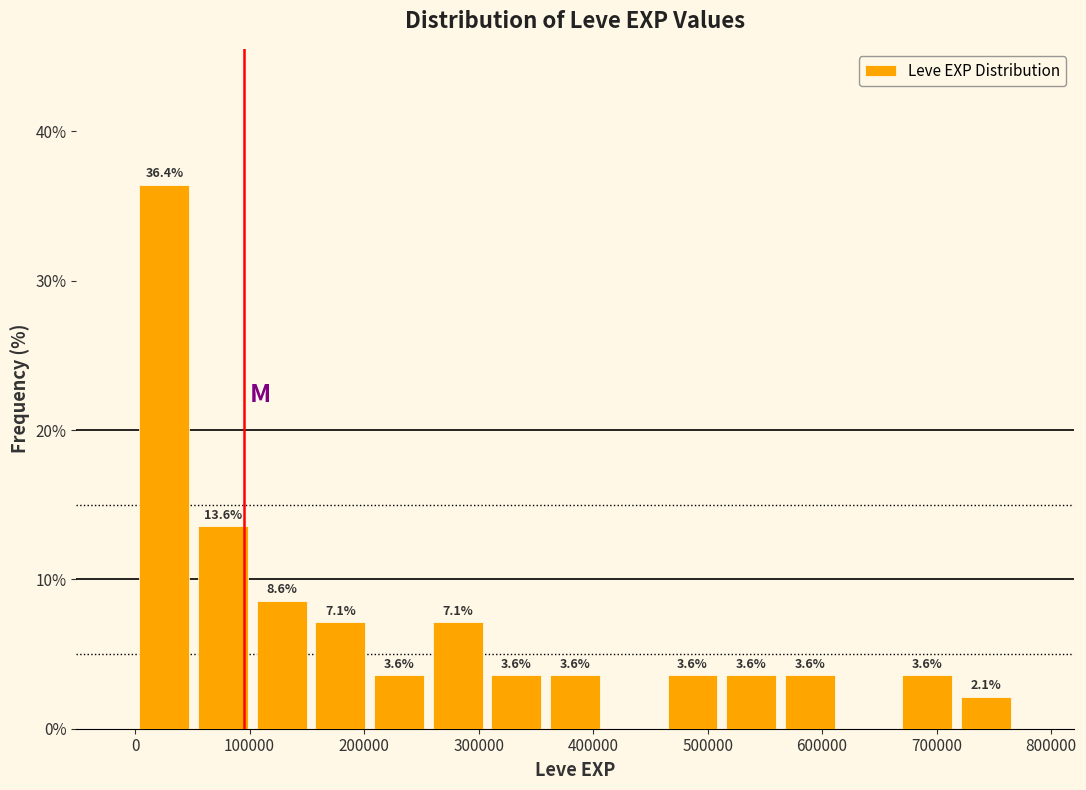

Over which range of the x-axis is the bar tallest?

0 to 50000